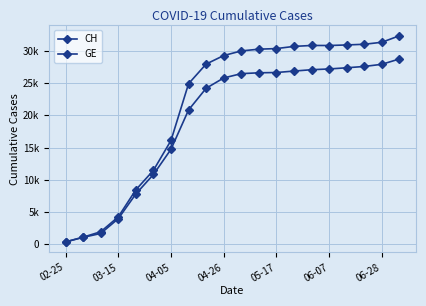

Is this an area chart (filled region under the line)?

No